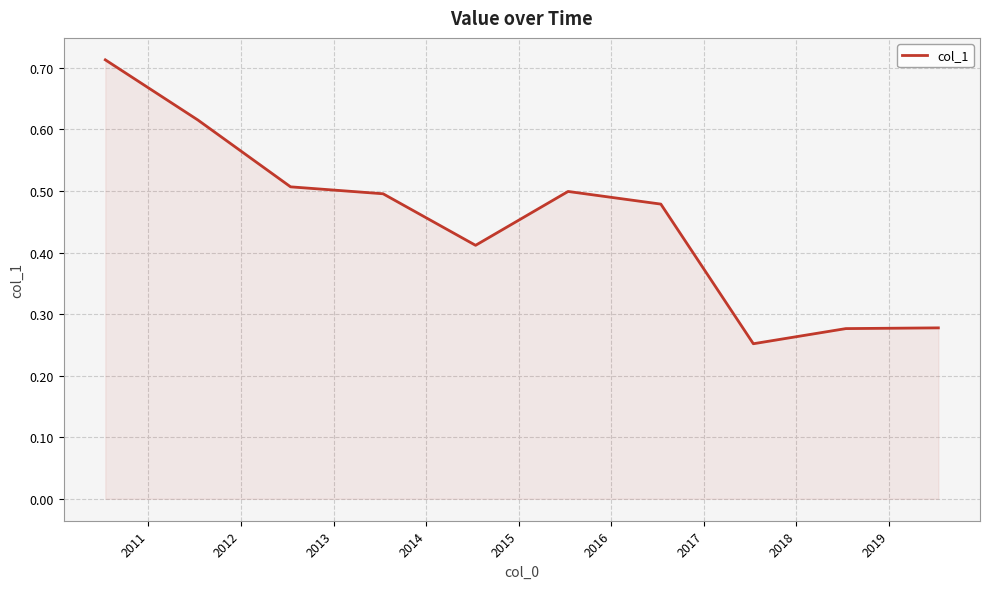

What is the difference between the maximum and second lowest values?

0.4